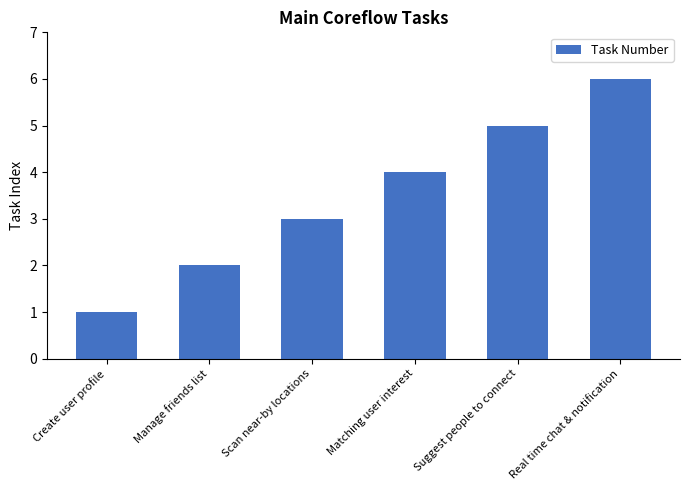

Which has a higher value, Scan near-by locations or Real time chat & notification?

Real time chat & notification